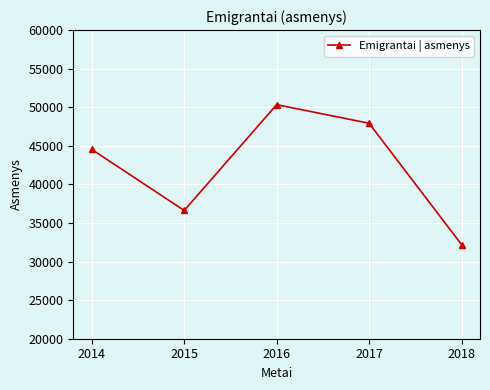

Between 2014 and 2015, which is larger?

2014